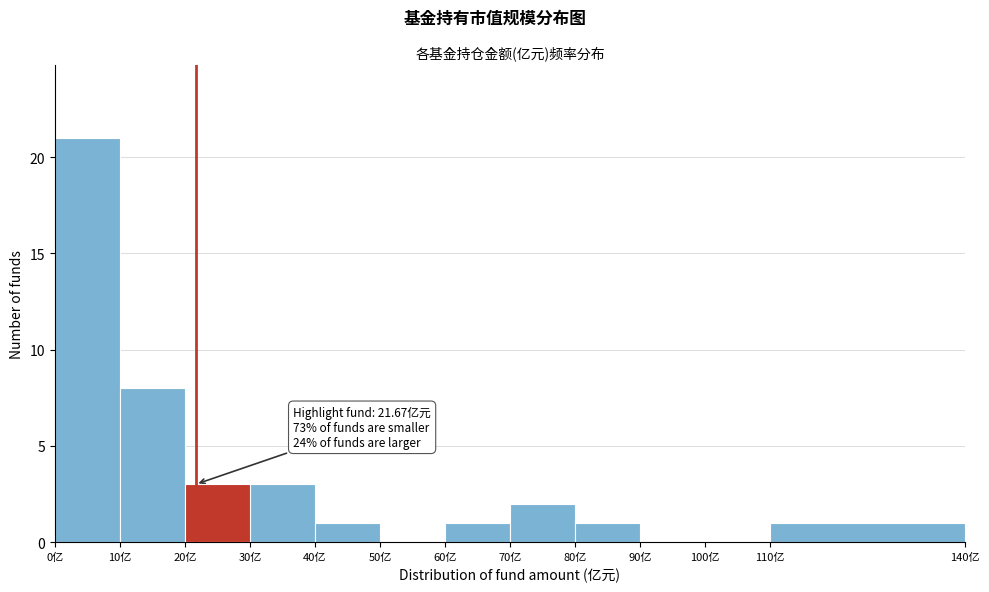

Over which range of the x-axis is the bar tallest?

0 to 10